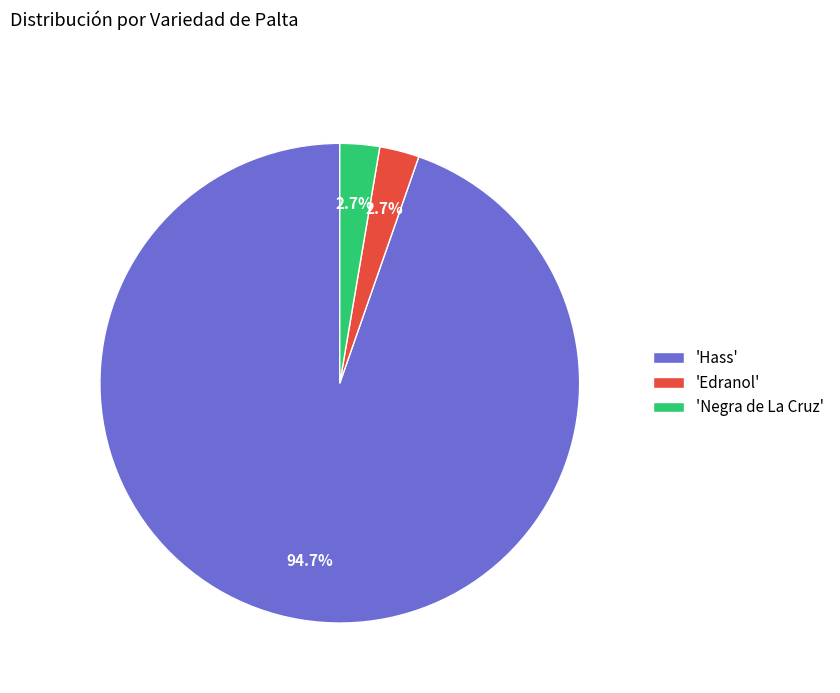

Count the number of slices in the pie.

3